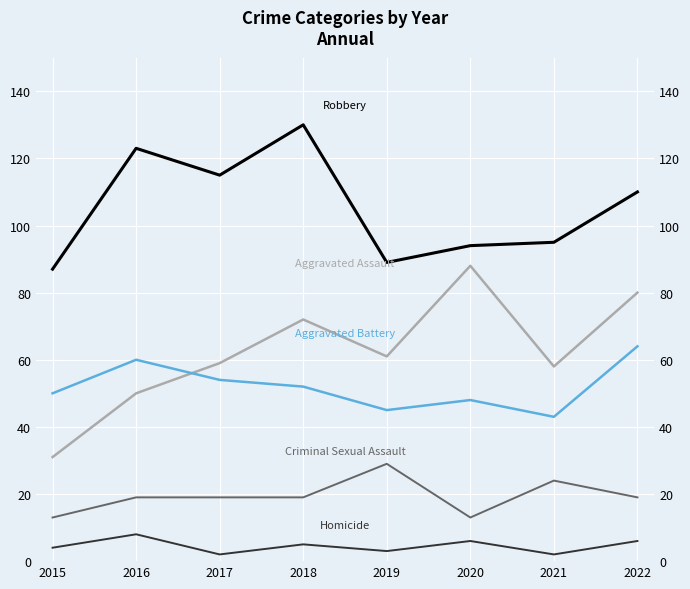

True or false: Homicide has more than 0 interior local peaks.

True